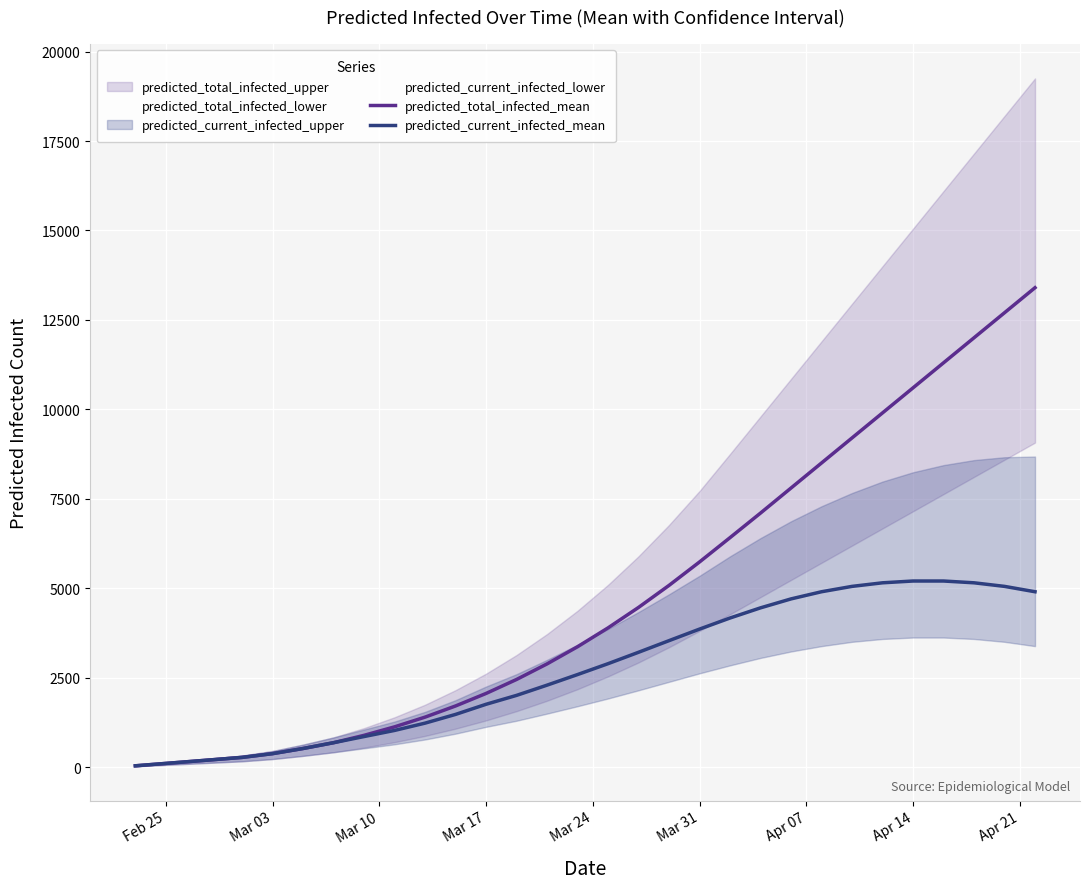

What is the minimum value for predicted_current_infected_mean?

34